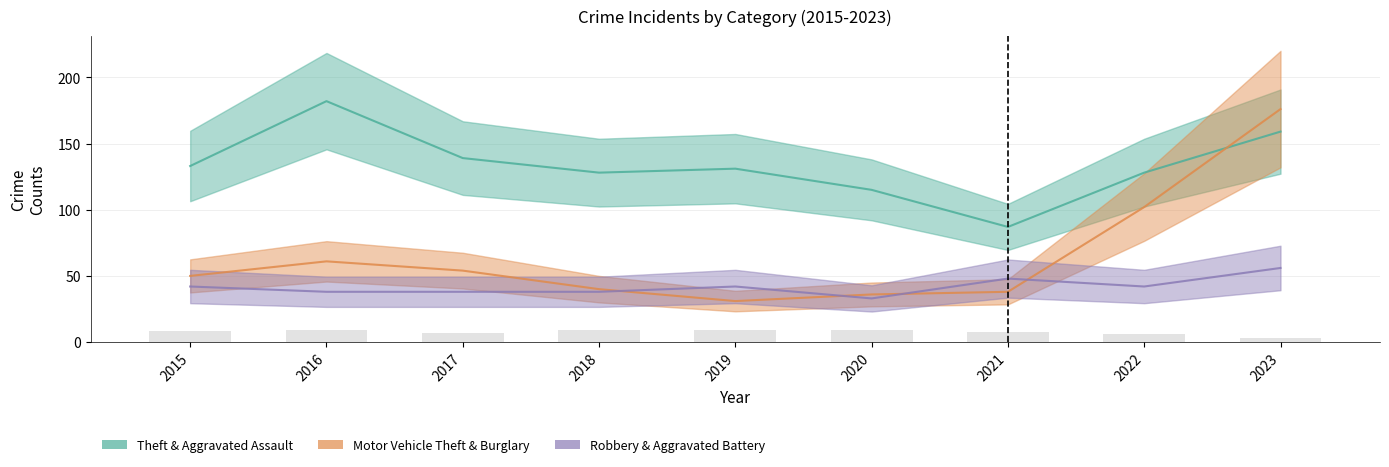

The value of Aggravated Battery at 2016 is 9. True or false?

False